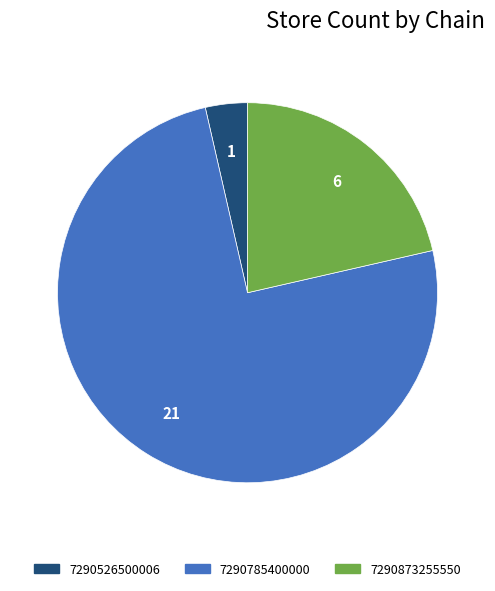

Rank the categories by value from highest to lowest.

7290785400000, 7290873255550, 7290526500006